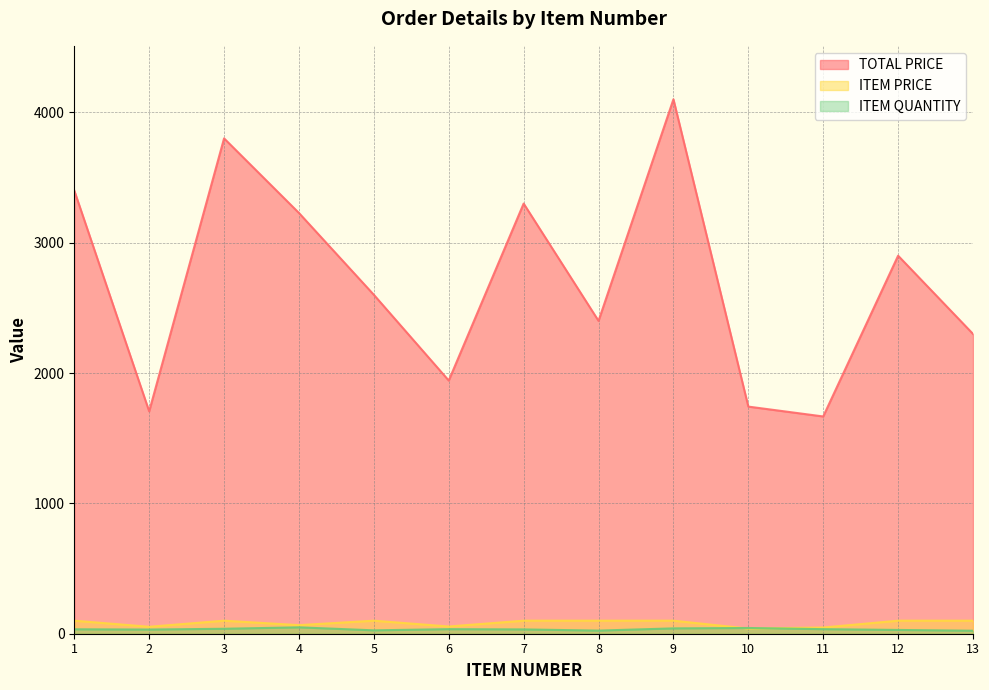

Reading right to left, what are all the values shown in this chart?

TOTAL PRICE: 13=2300.0	12=2900.0	11=1666.7	10=1742.4	9=4100.0	8=2400.0	7=3300.0	6=1942.2	5=2600.0	4=3227.6	3=3800.0	2=1705.9	1=3400.0
ITEM PRICE: 13=100.0	12=100.0	11=47.6	10=39.6	9=100.0	8=100.0	7=100.0	6=55.5	5=100.0	4=65.9	3=100.0	2=53.3	1=100.0
ITEM QUANTITY: 13=23.0	12=29.0	11=35.0	10=44.0	9=41.0	8=24.0	7=33.0	6=35.0	5=26.0	4=49.0	3=38.0	2=32.0	1=34.0